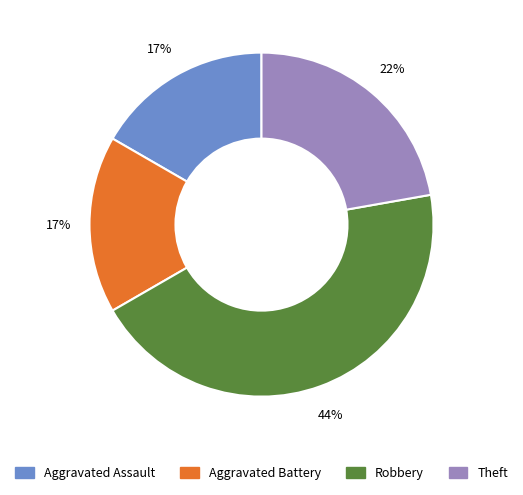

Which slice is the largest?

Robbery